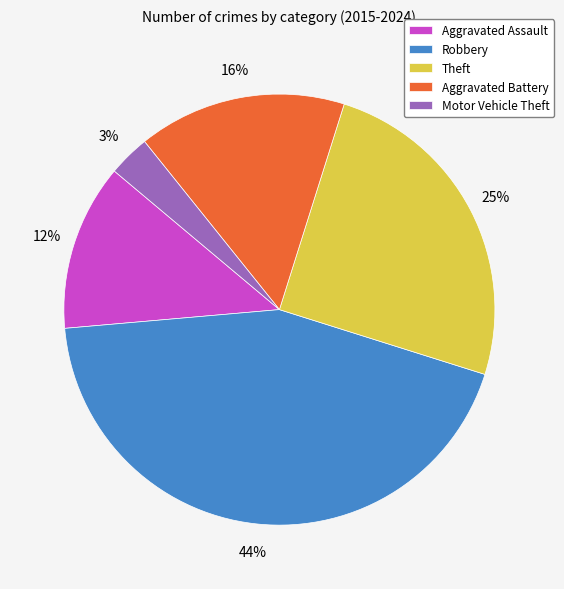

What is the smallest slice in the pie chart?

Motor Vehicle Theft